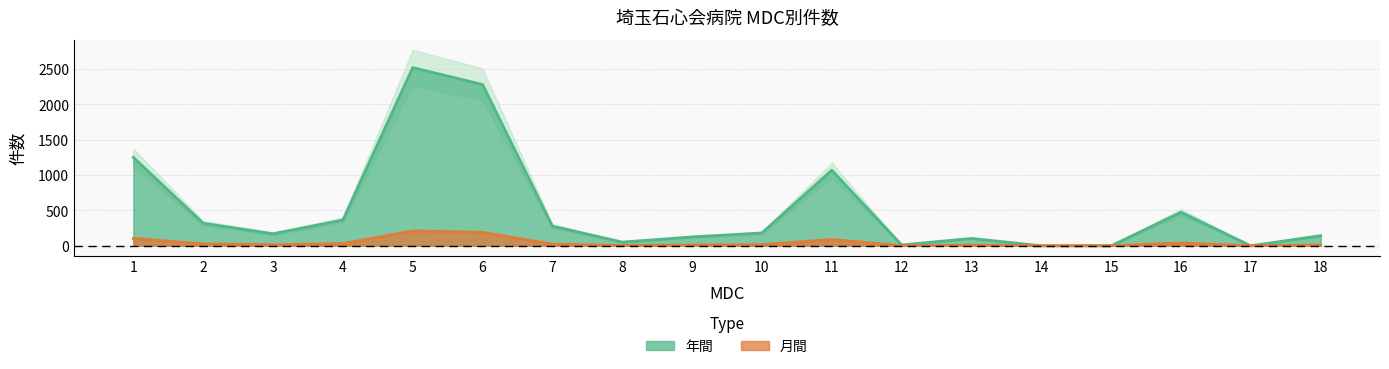

Is the value of 月間 at 5 greater than the value of 年間 at 18?

Yes